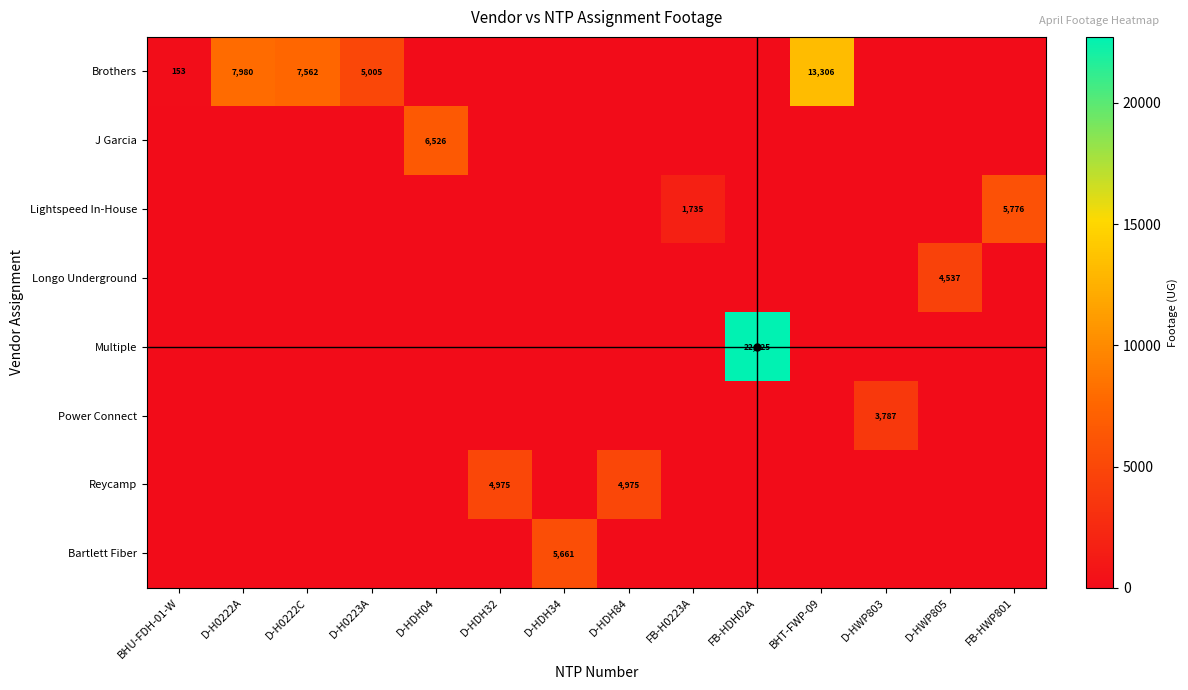

The value of Longo Underground at D-HWP805 is 1124. True or false?

False